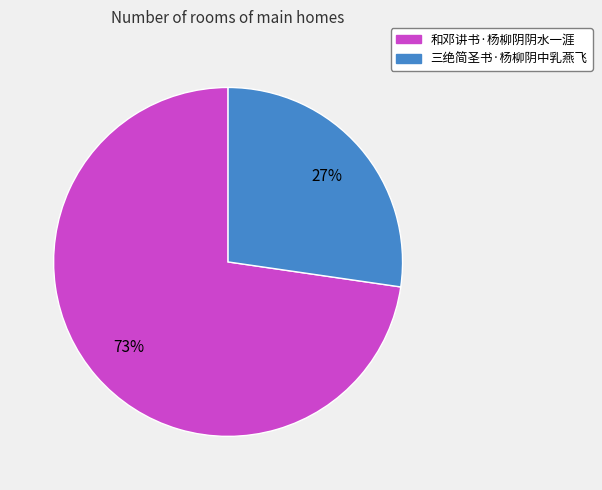

To the nearest percent, what is the combined percentage of 三绝简圣书·杨柳阴中乳燕飞 and 和邓讲书·杨柳阴阴水一涯?

100%